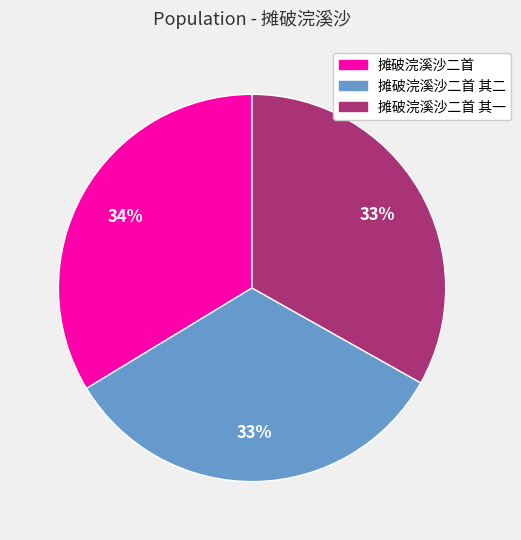

What percentage is the 摊破浣溪沙二首 slice, to the nearest percent?

34%